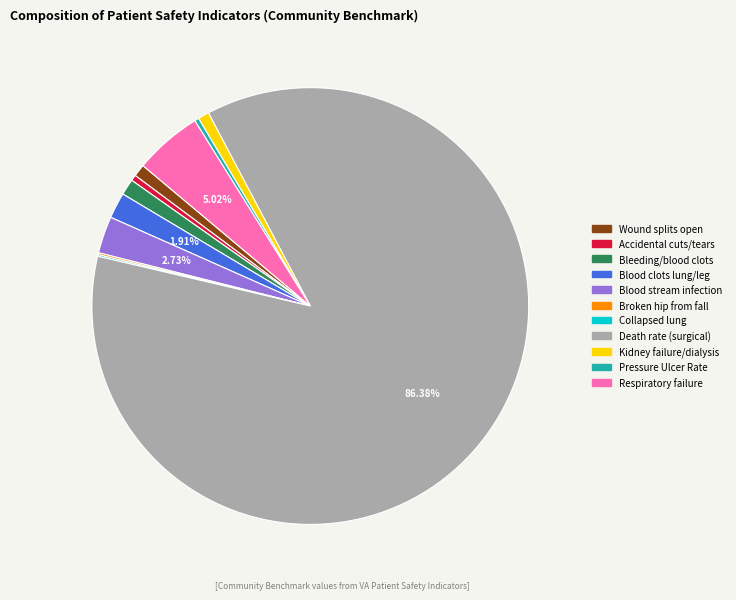

Is there a majority slice in this chart?

Yes